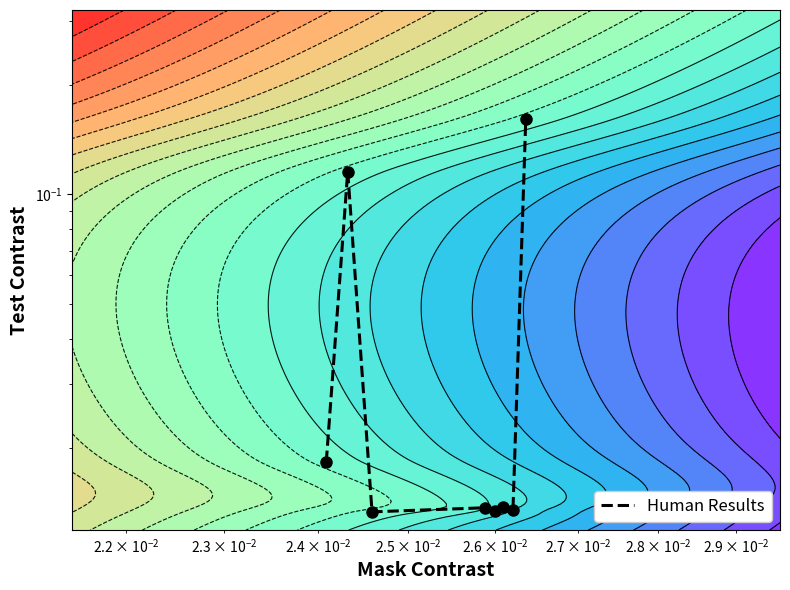

What is the maximum value shown in the chart?

0.2